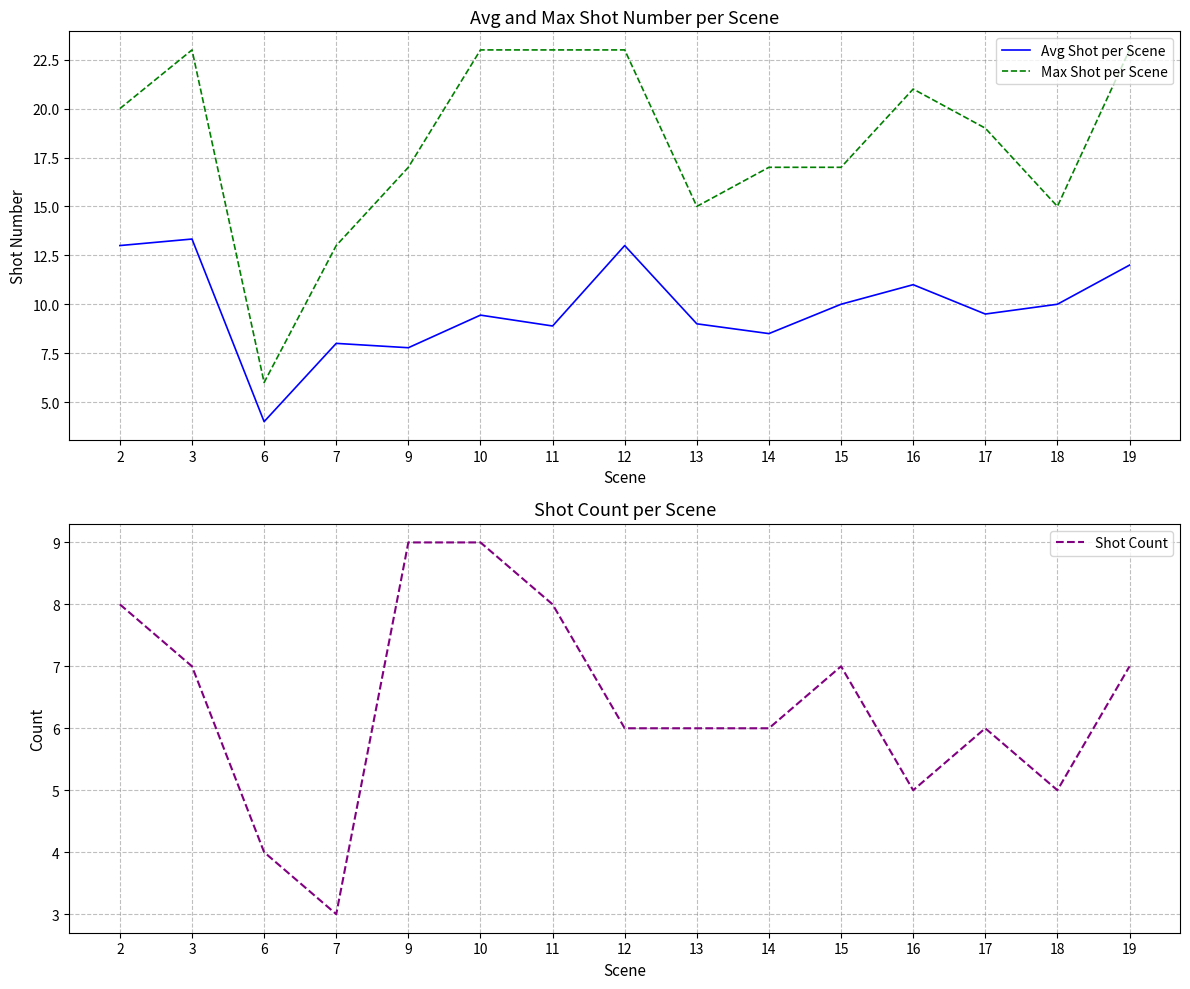

What is the value of the Max Shot per Scene point at the 7th from the left?

23.0